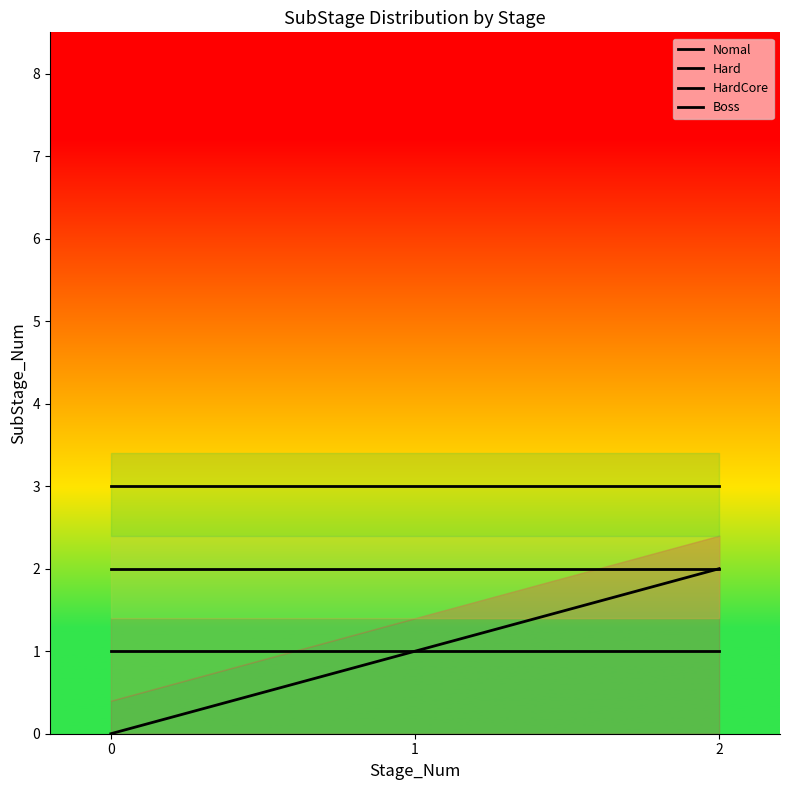

Does the chart have visible grid lines?

No